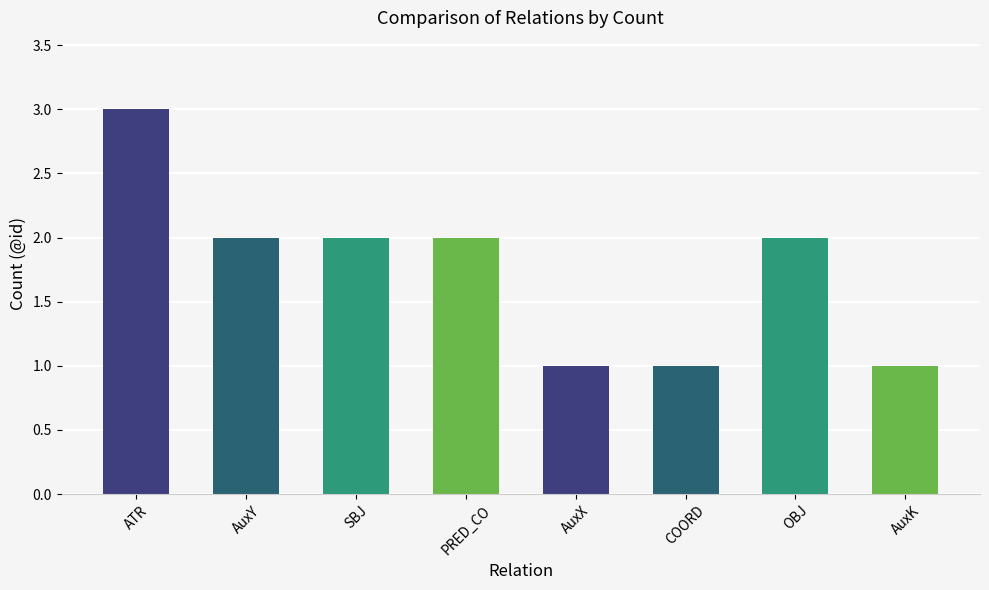

The chart shows a value of 1 at AuxX. True or false?

True